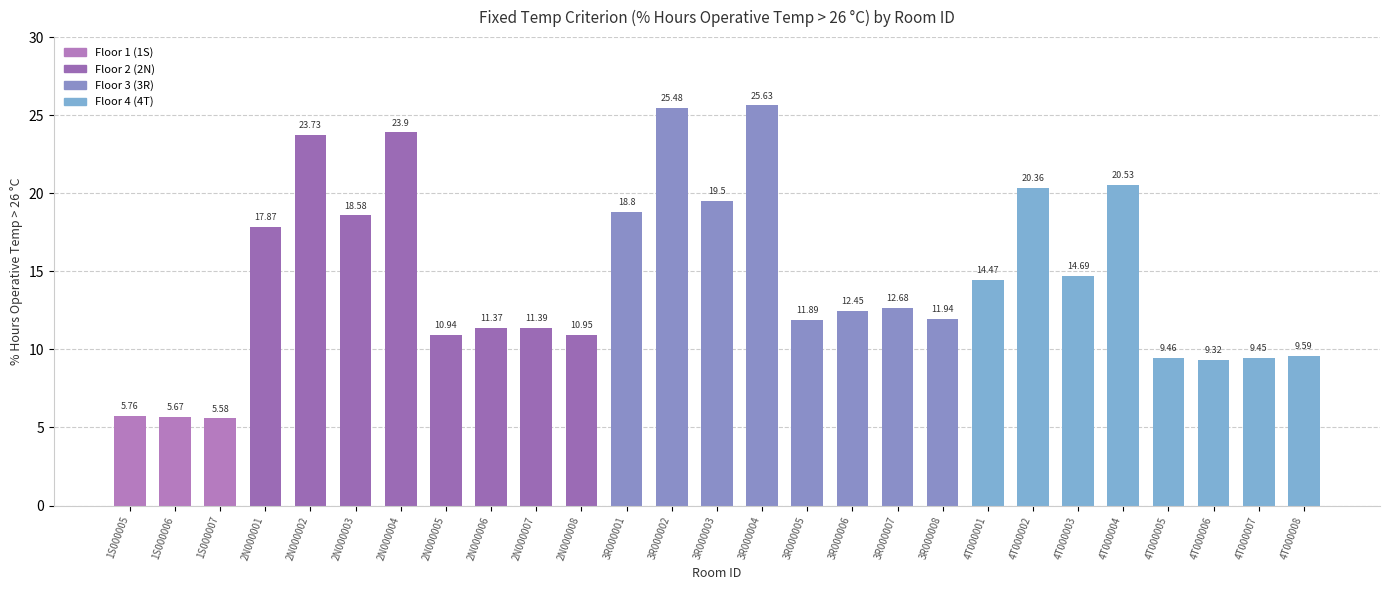

Which label corresponds to the largest value in the chart?

3R000004